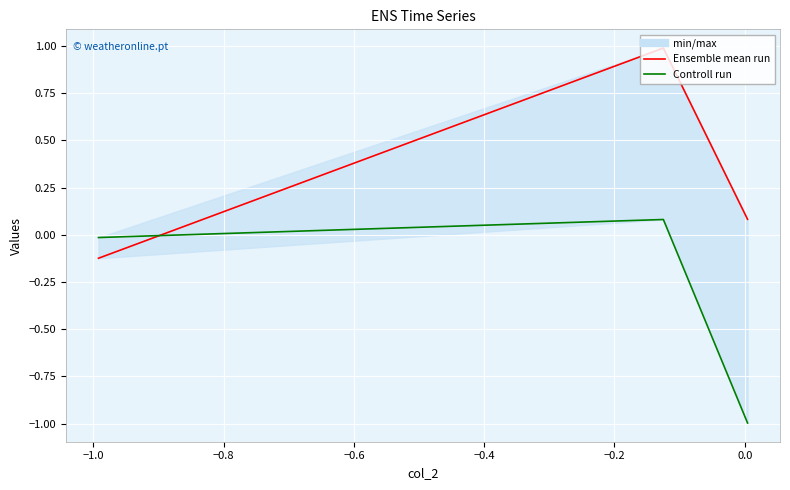

Rank the series by their average value, from lowest to highest.

col_1 (Control run), col_0 (Ensemble mean run)